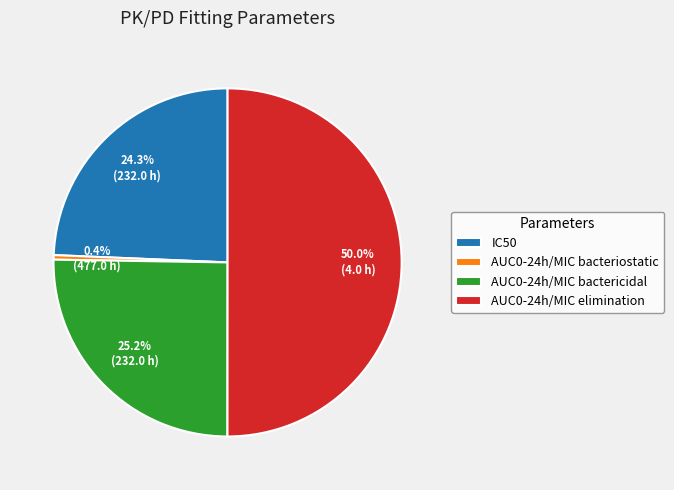

To the nearest percent, what percentage of the pie is AUC0-24h/MIC bactericidal?

25%